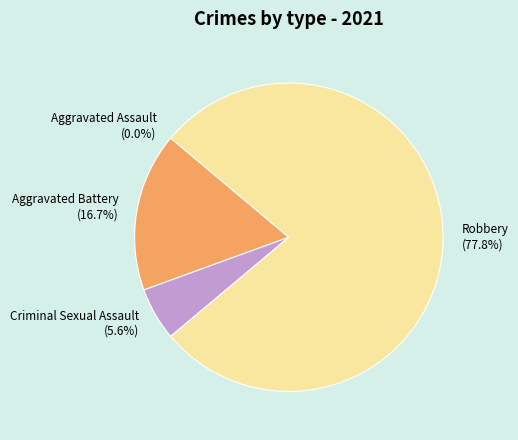

What is the smallest slice in the pie chart?

Aggravated Assault